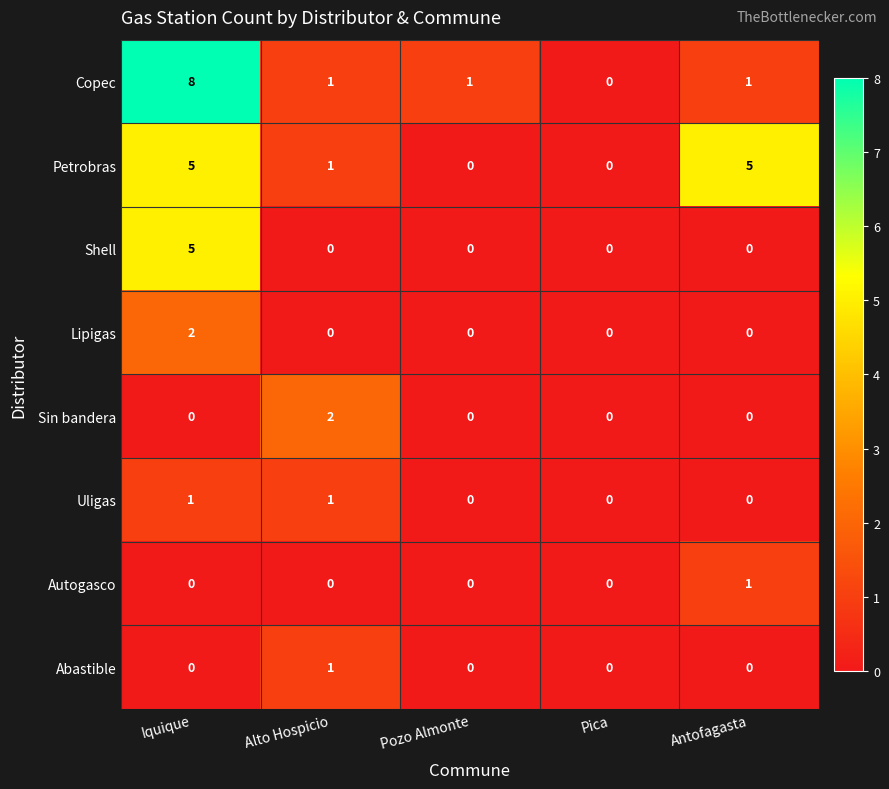

What is the difference between the highest and lowest values at Iquique?

8